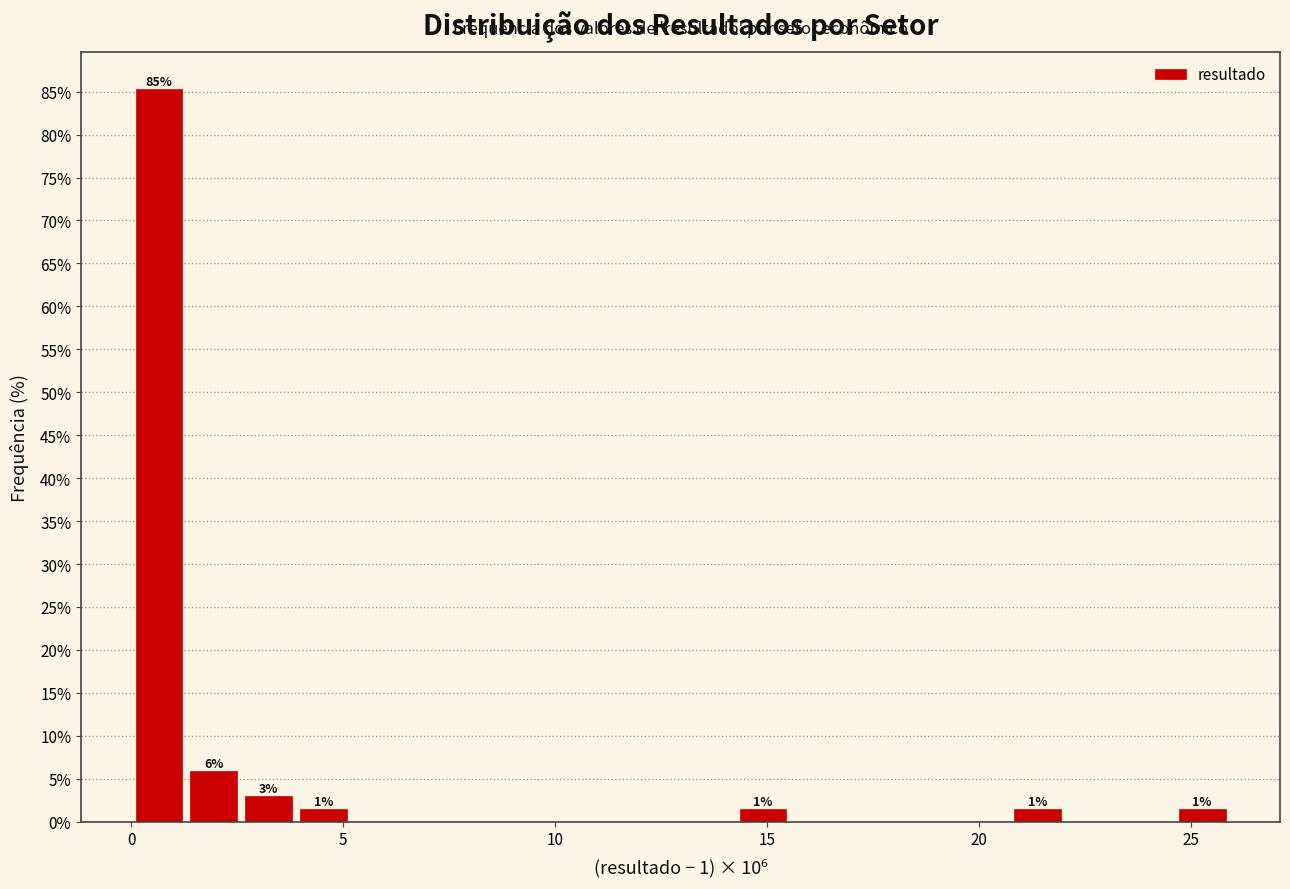

Read against the x-axis, roughly where is the centre of the tallest bar?

0.5